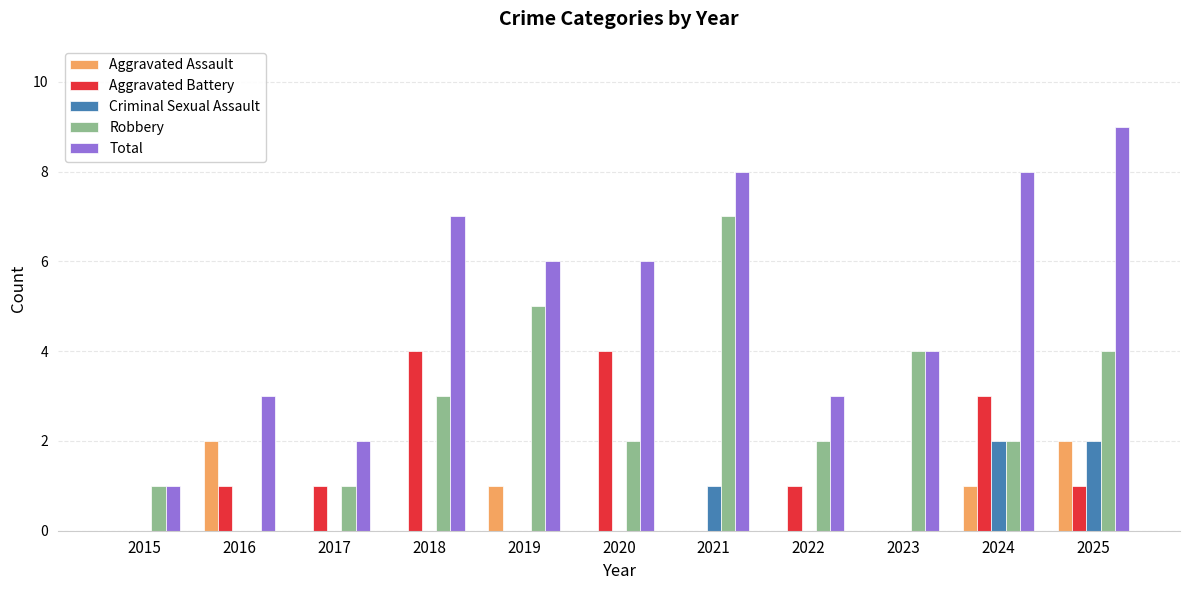

Is the value of Robbery at 2023 greater than the value of Aggravated Battery at 2016?

Yes